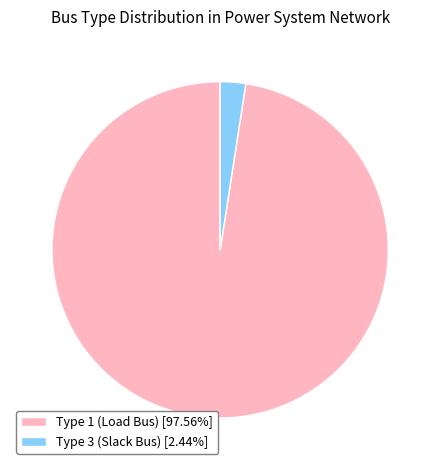

Approximately how many times larger is the value at Type 1 (Load Bus) [97.56%] compared to Type 3 (Slack Bus) [2.44%]?

40.0